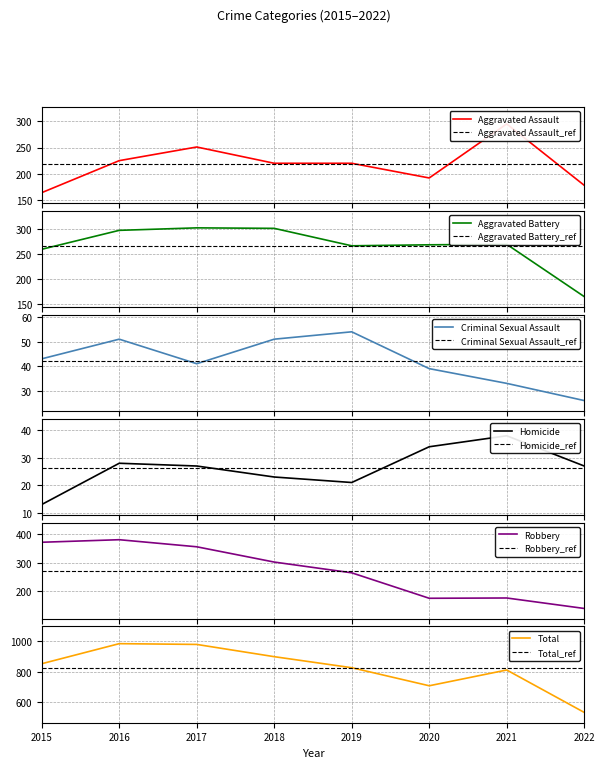

True or false: Criminal Sexual Assault and Robbery intersect in this chart.

False